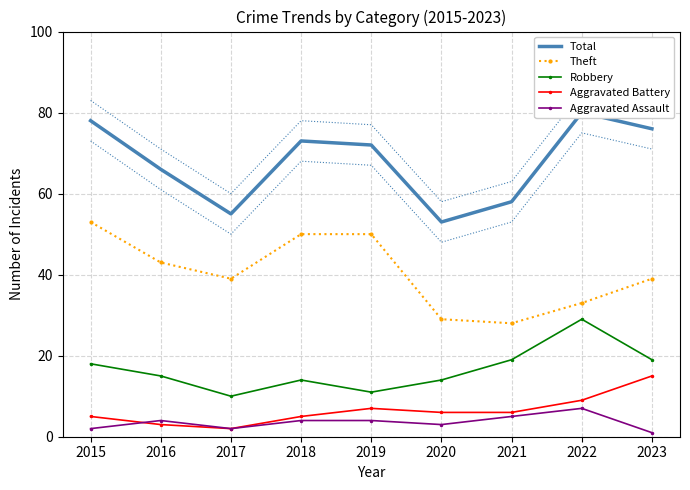

Where is Theft nearest to the value 40?

2017